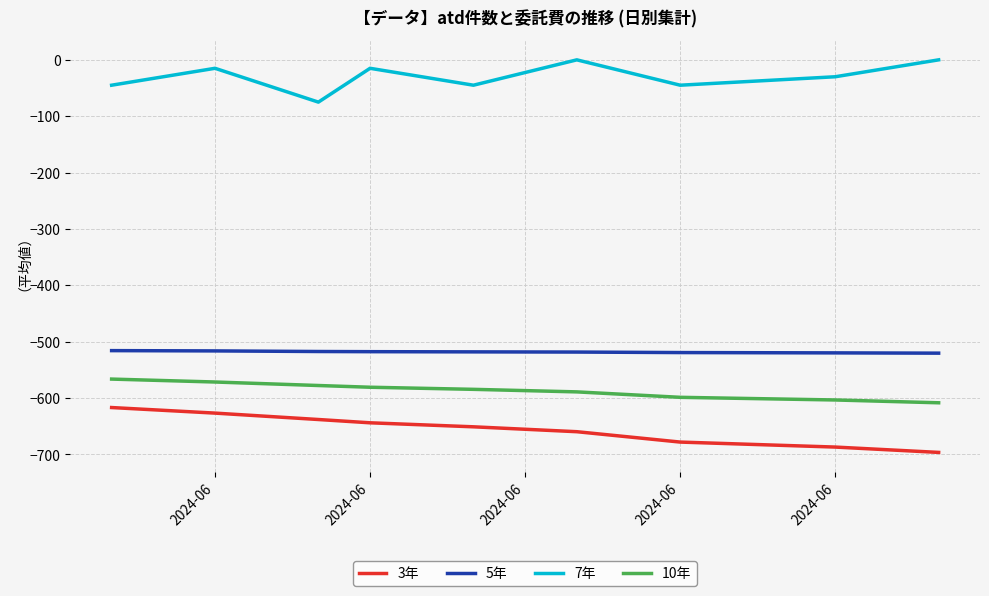

Which series has the largest total across all categories?

7年